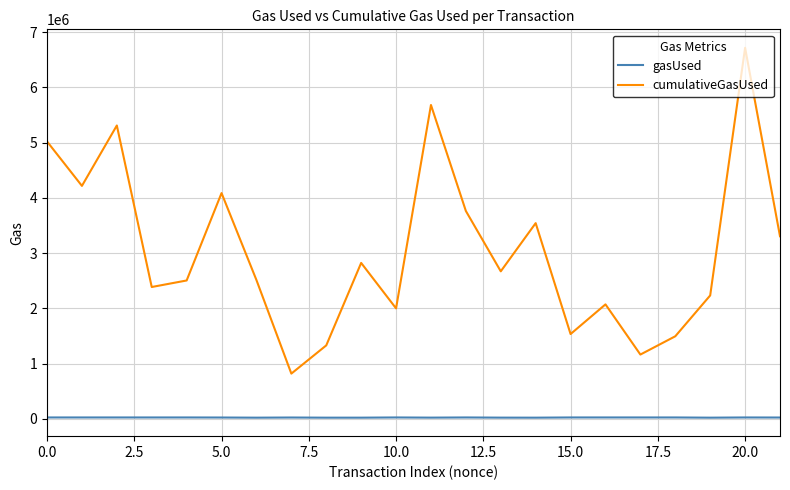

What is the minimum value for cumulativeGasUsed?

819605